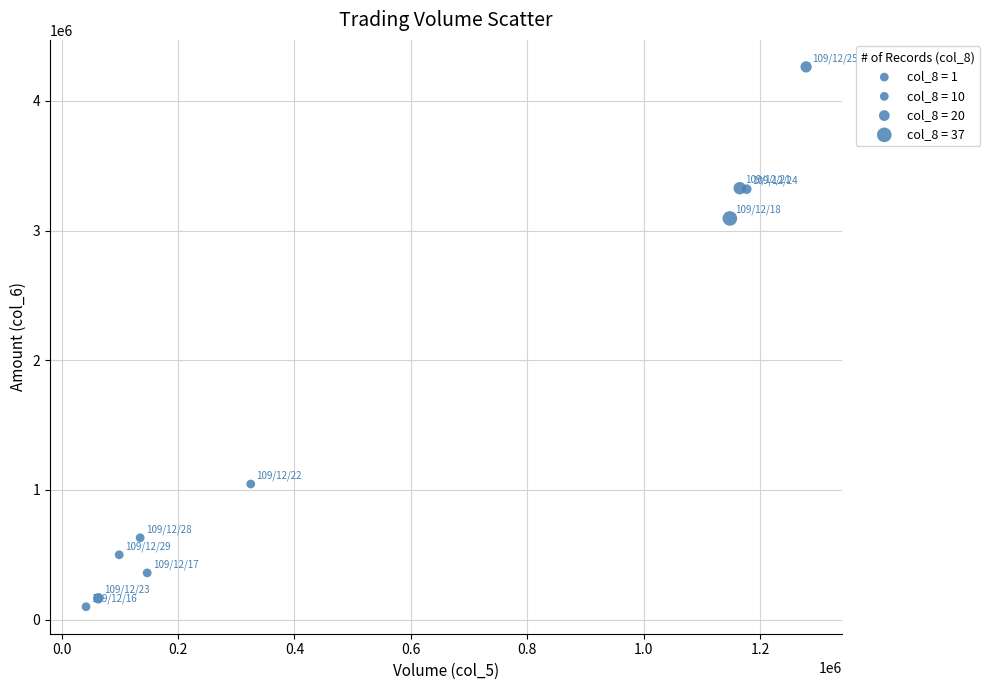

What Y value in the scatter plot is closest to 2180500?

3093070